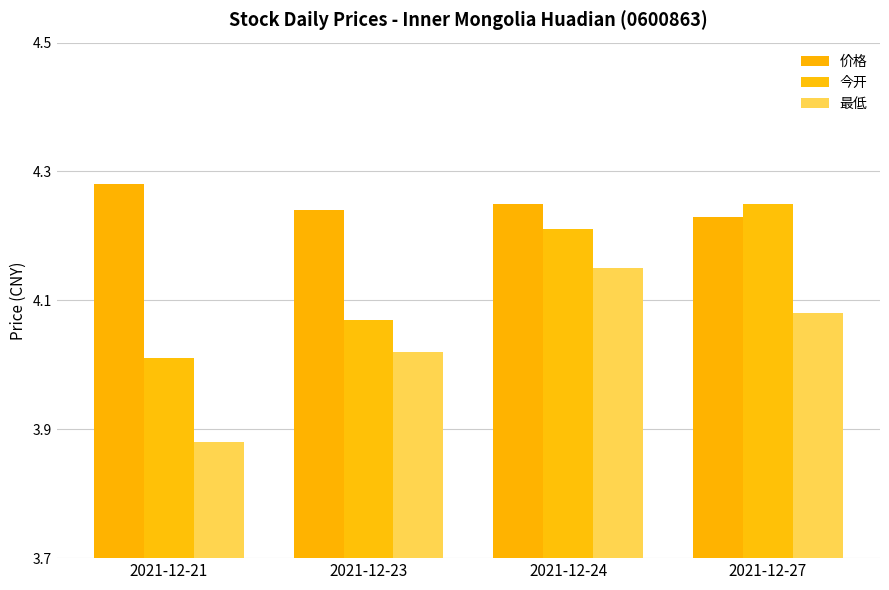

Which category has the lowest value across all series?

2021-12-21